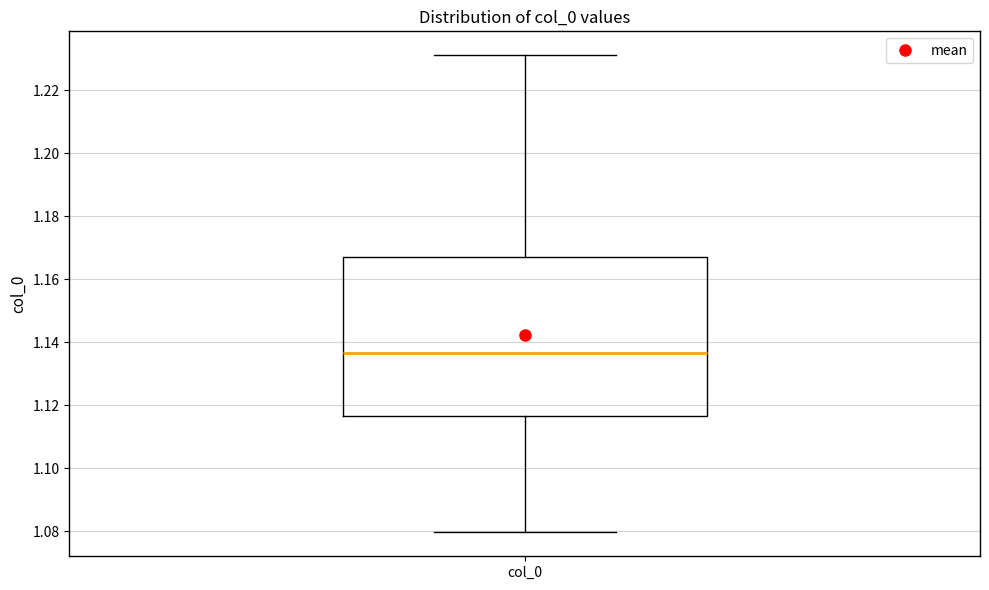

Read this box plot against the y-axis: the position of the median line, the range covered by the box, and the ends of both whiskers. The values are not printed on the chart, so give them approximately, as read against the axis.

median 1.136, box 1.116 to 1.168, whiskers 1.080 to 1.232